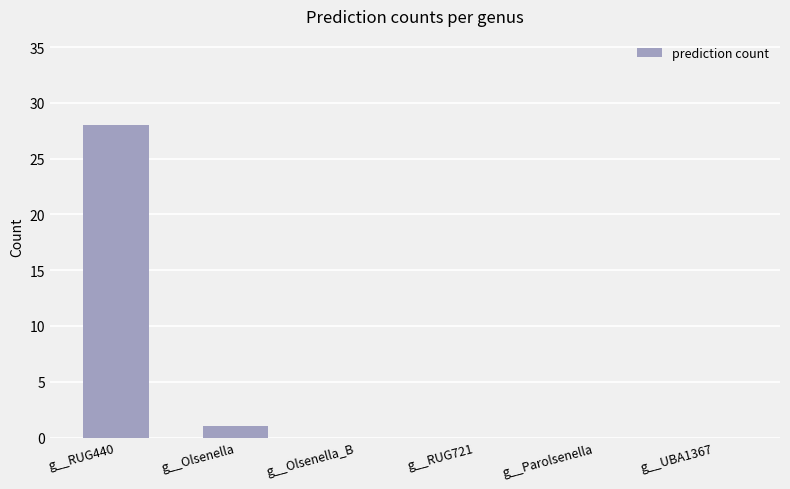

How many data points does each series have?

6